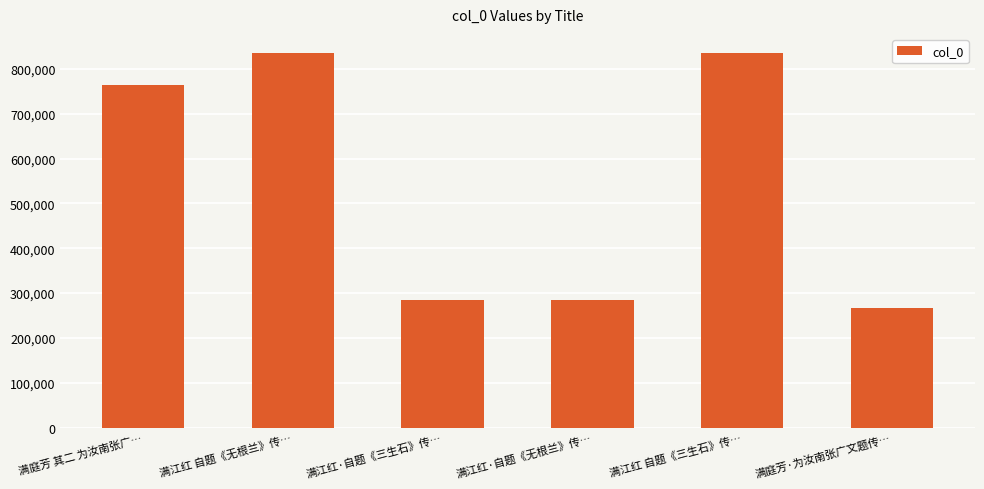

What is the sum of all values?

3271275